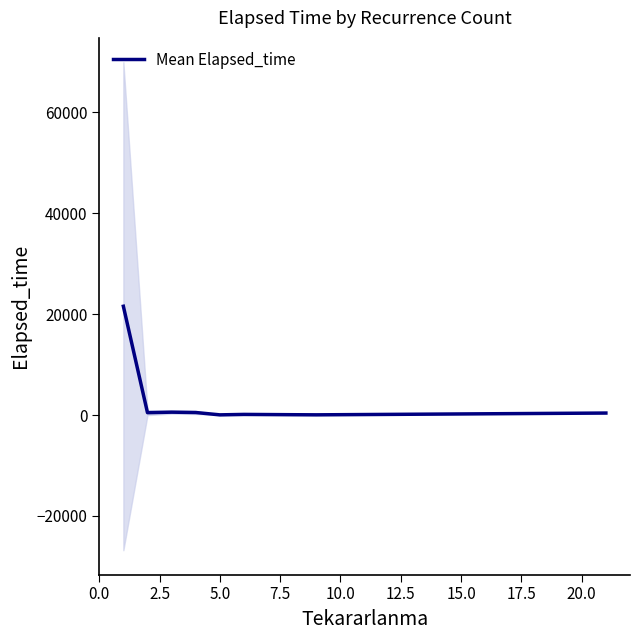

What is the ratio of the value at 15.0 to the value at 20.0?

0.2